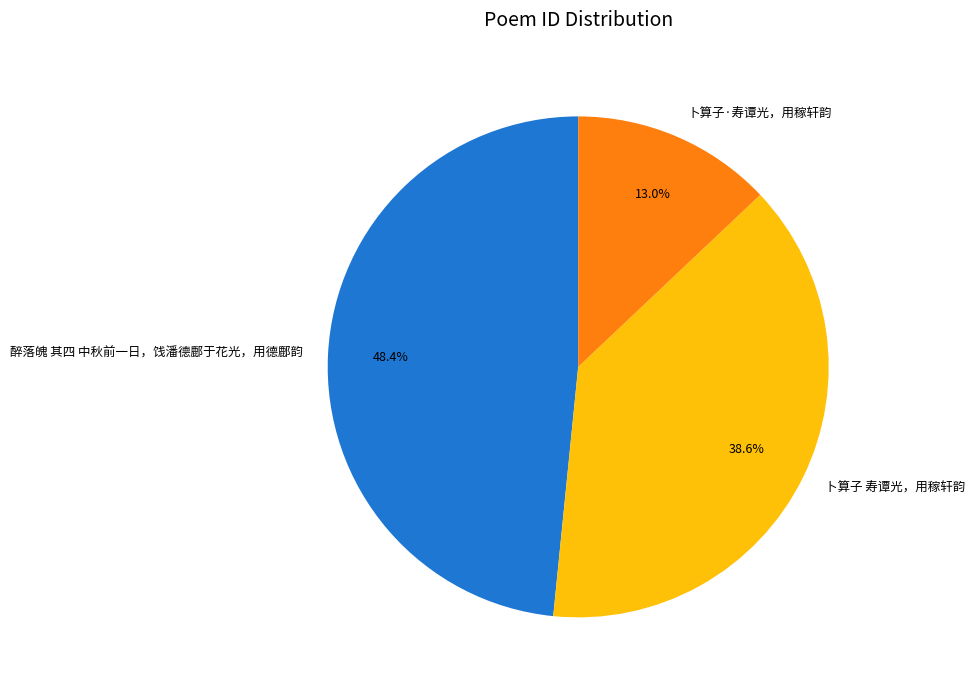

To the nearest percent, what percentage of the pie is 卜算子 寿谭光，用稼轩韵?

39%